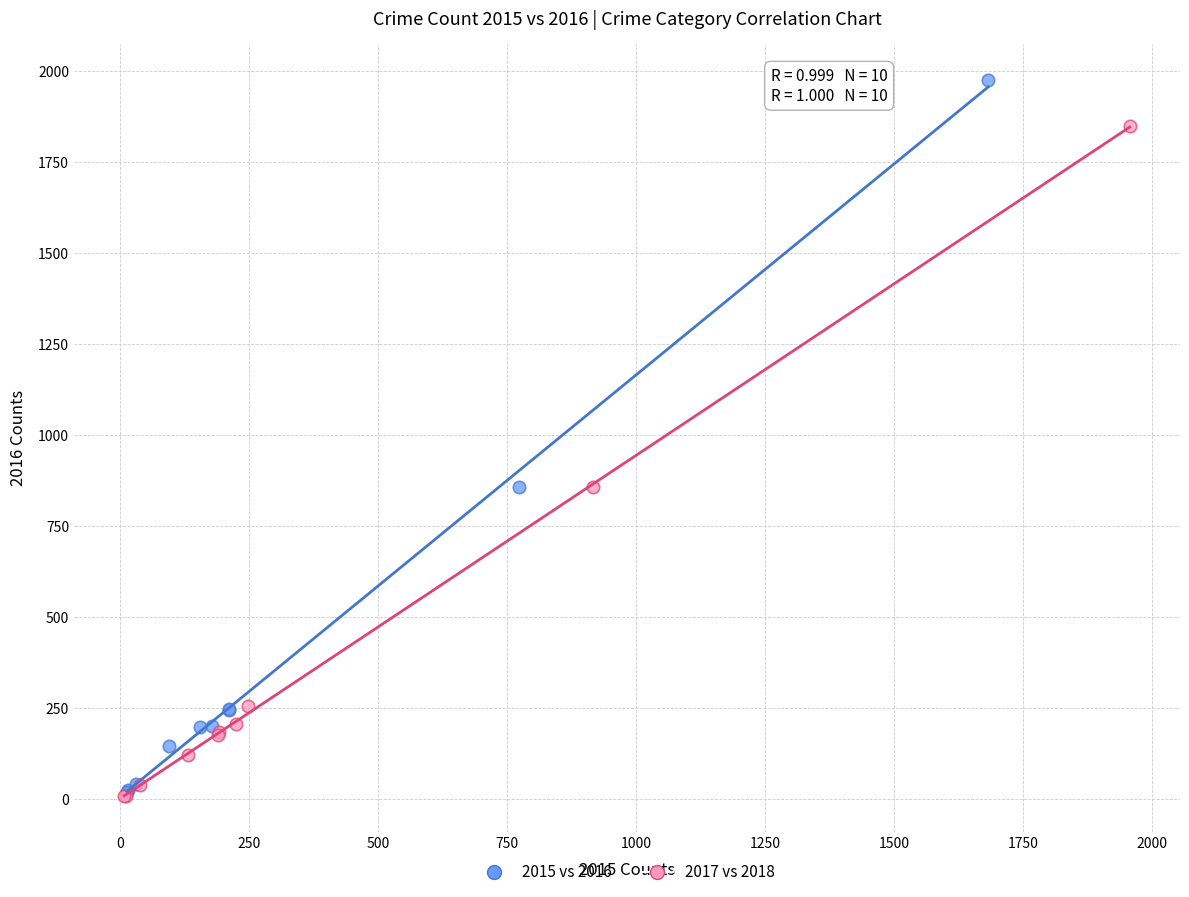

Which series has the widest spread of Y values?

2015 vs 2016